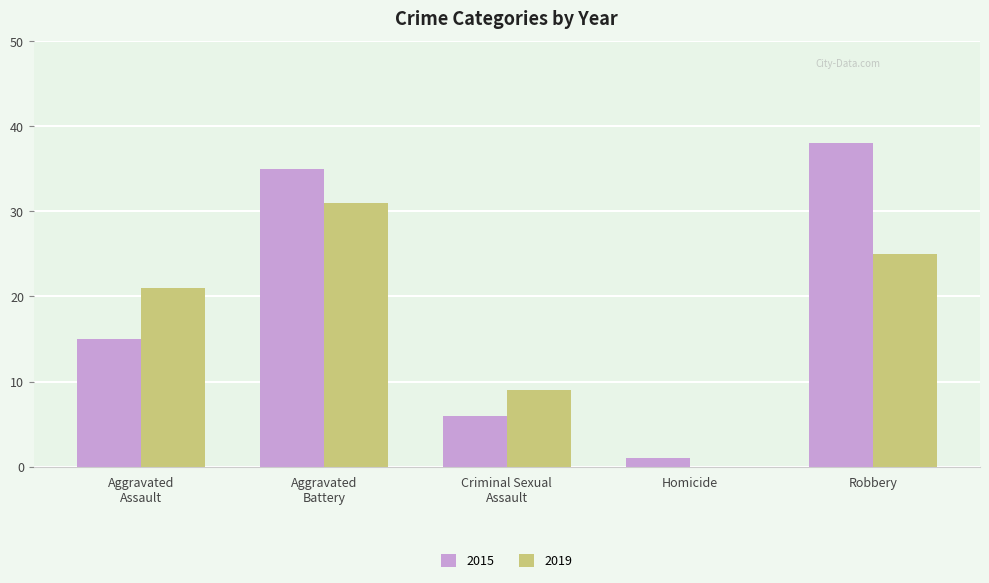

At which category is the sum across all series the highest?

Aggravated
Battery